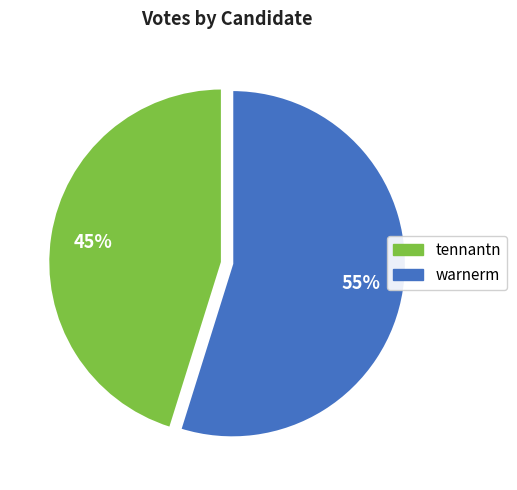

Which category has the biggest portion of the pie?

warnerm